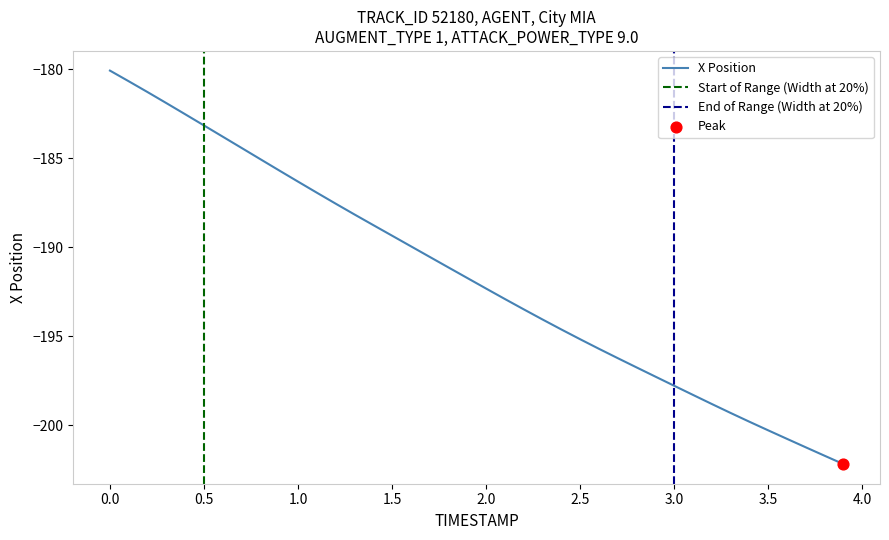

The value of X Position at 1.0 is -86.7. True or false?

False